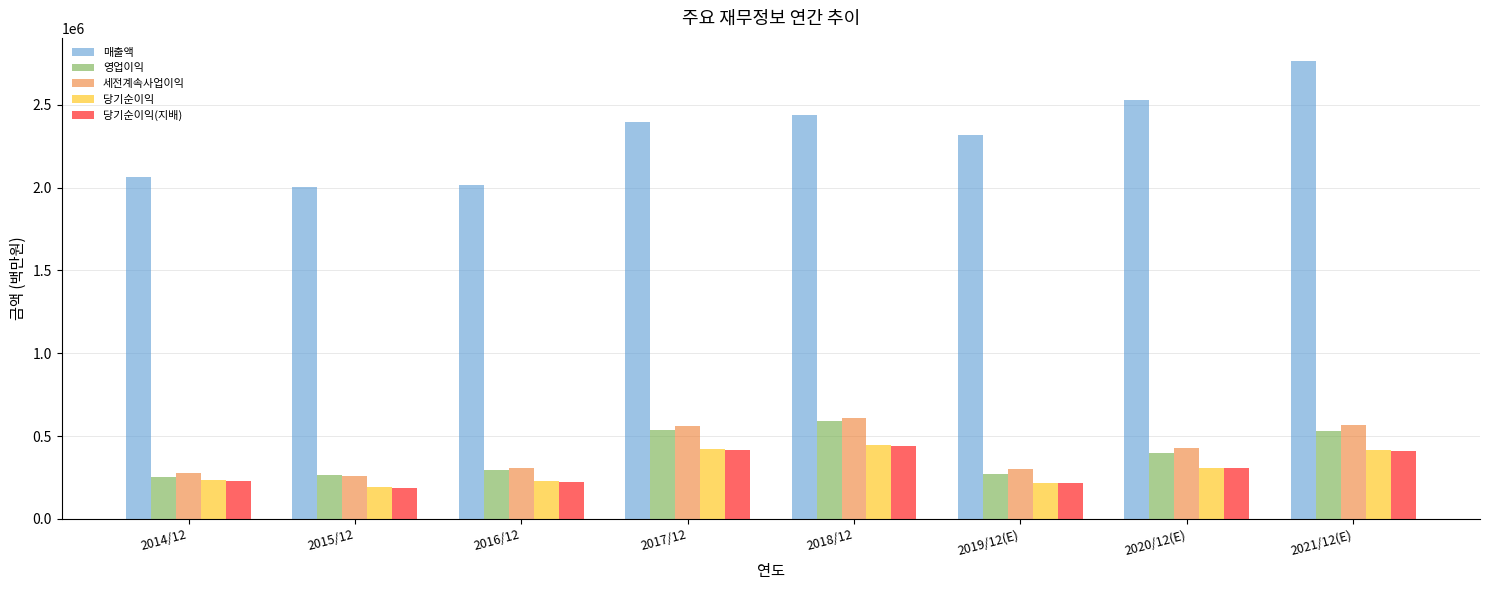

What is the difference between the 당기순이익(지배) values at 2016/12 and 2019/12(E)?

7131